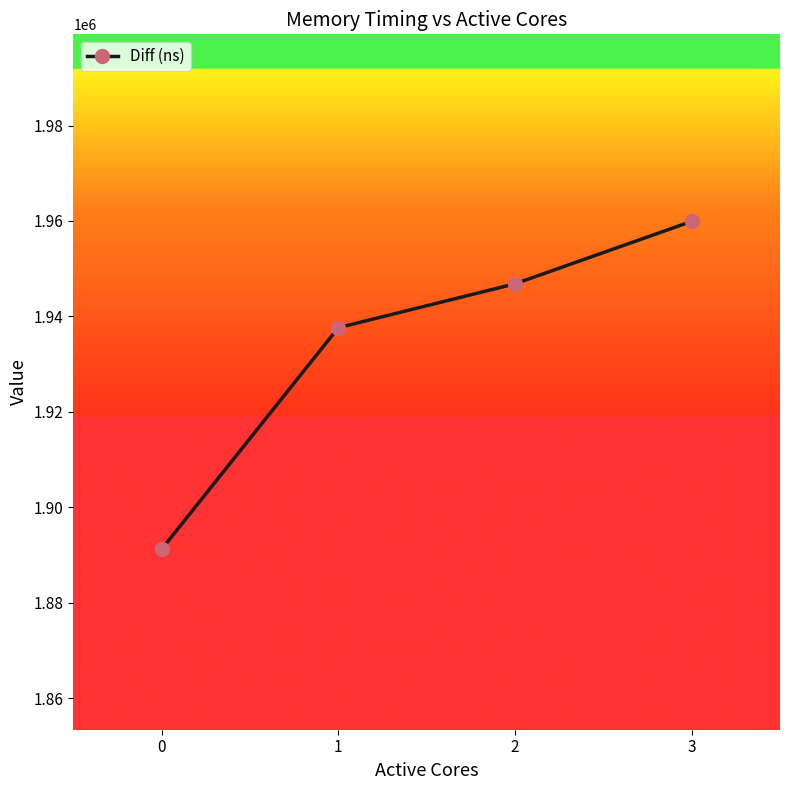

The value at 0 is 1891189. True or false?

True